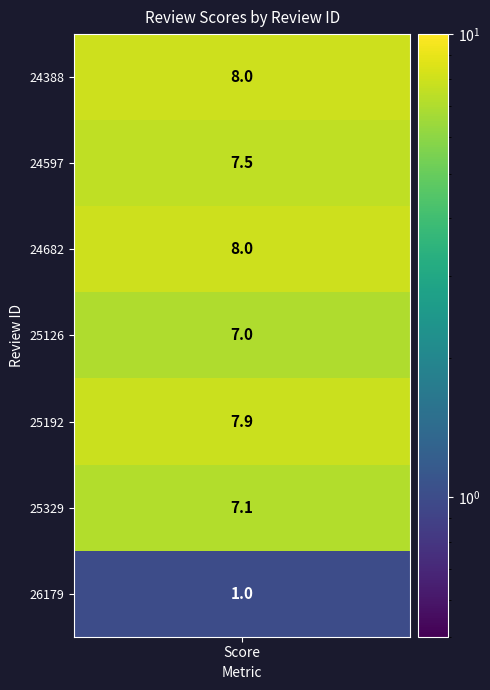

What is the greatest value displayed?

8.0